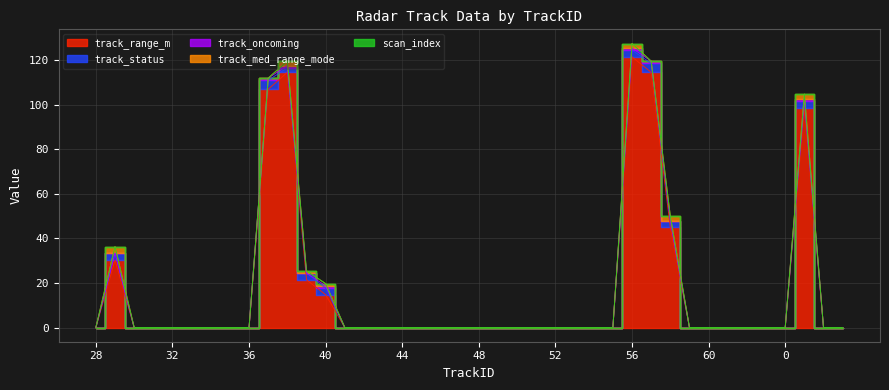

True or false: track_med_range_mode and scan_index cross at least once.

False